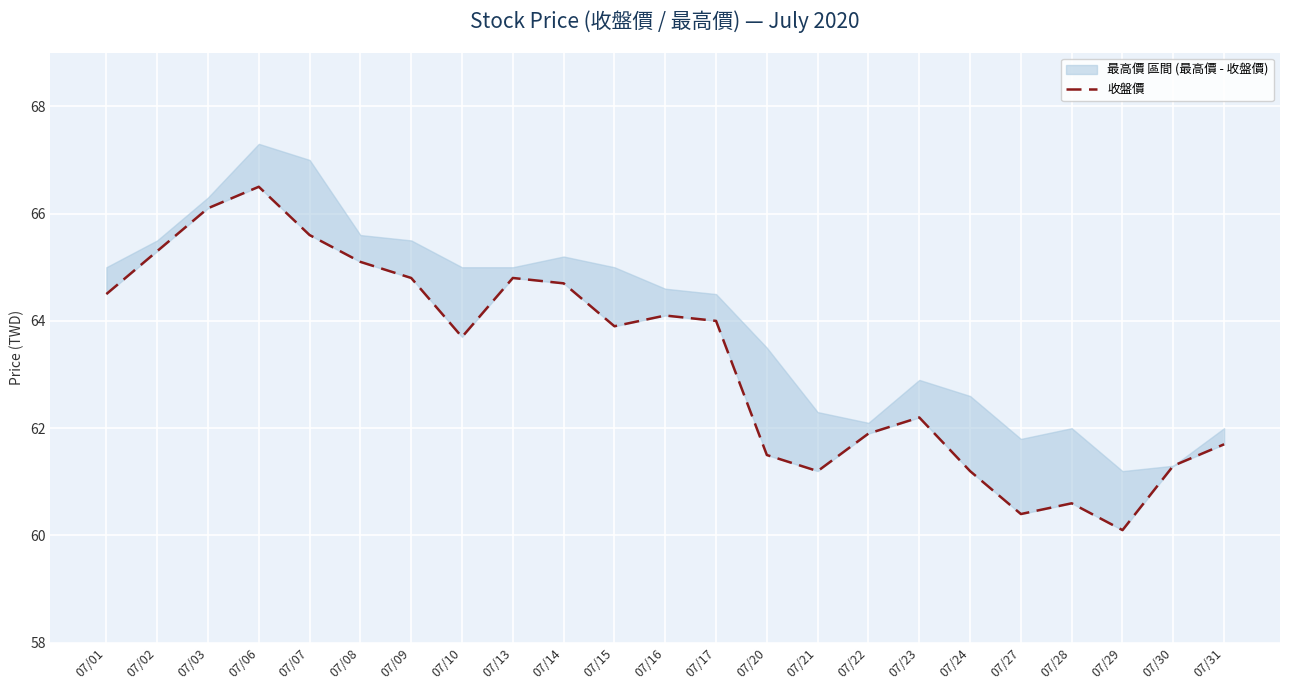

What value does the data have at 07/27?

60.4